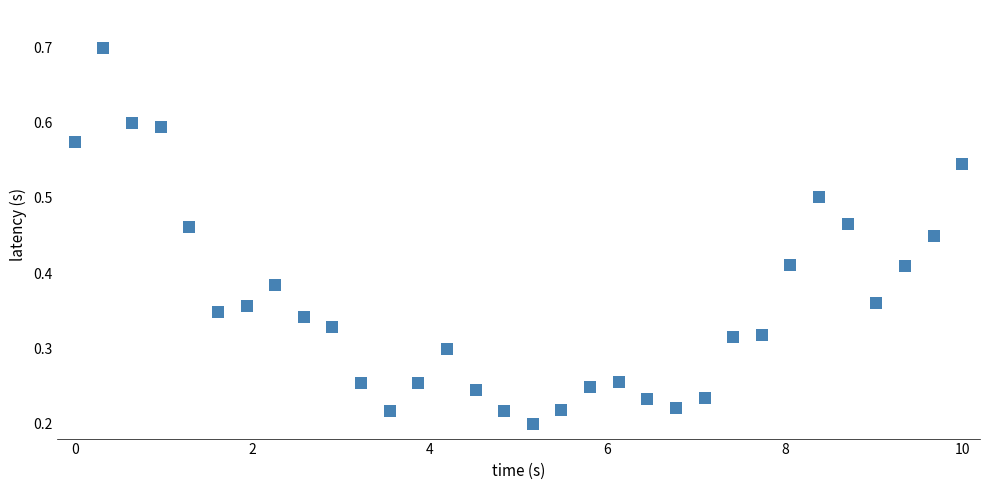

What is the range of X values (max minus min)?

10.0